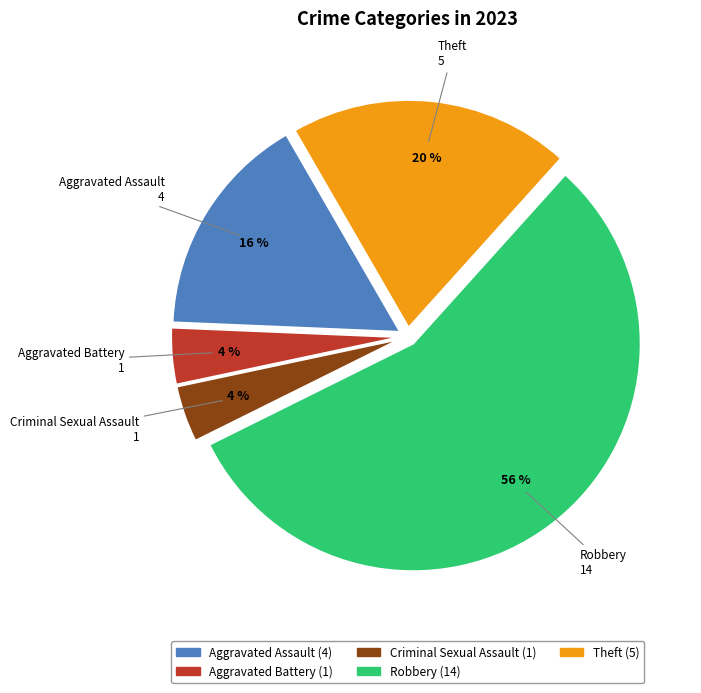

Is it true that Theft is 26% of the pie?

False